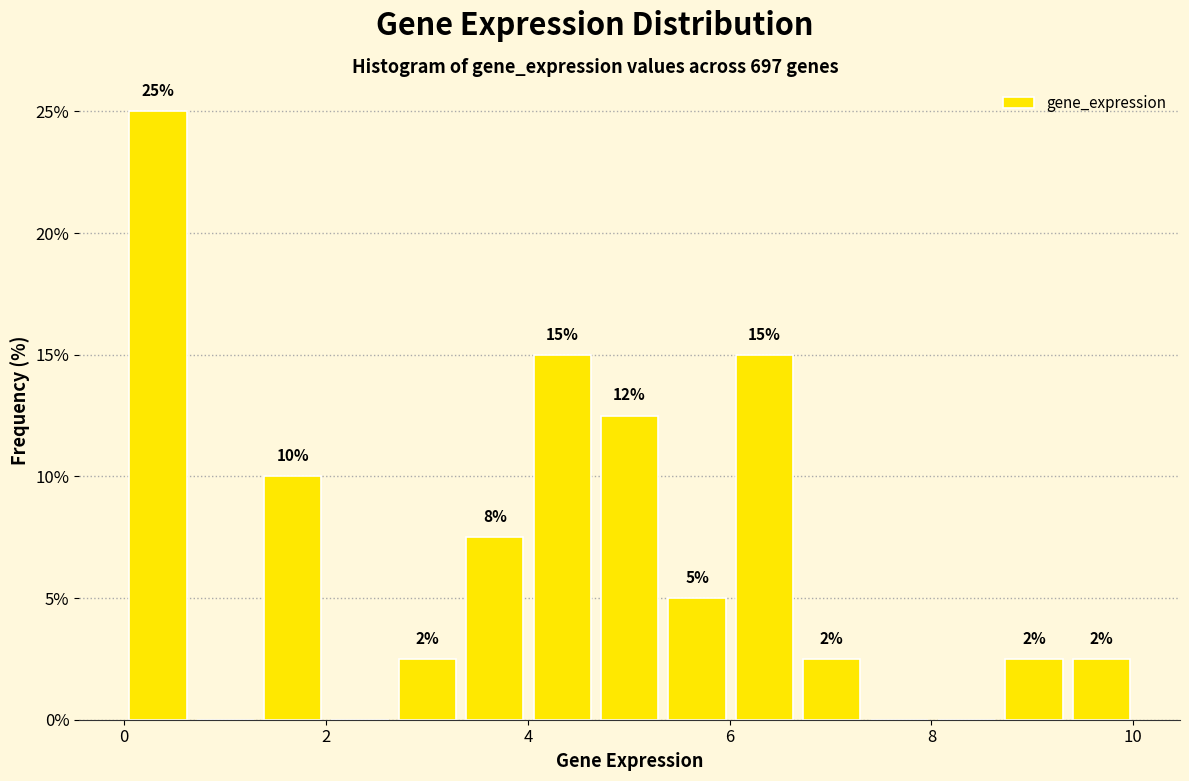

Around what value on the x-axis is the tallest bar? Give the approximate position of its centre, as read against the axis.

0.4